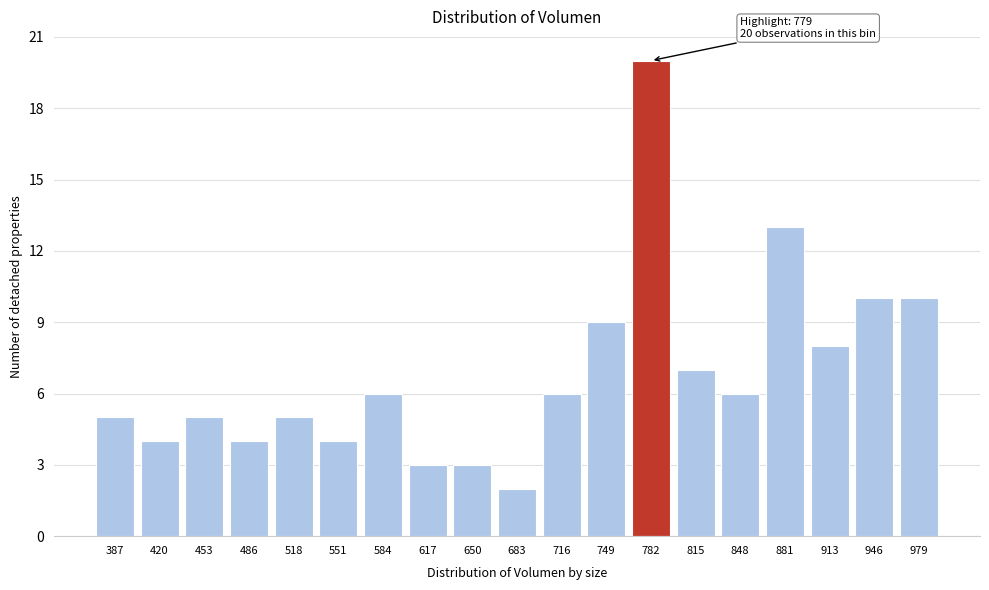

Reading left to right, transcribe all the data shown in this chart.

5	4	5	4	5	4	6	3	3	2	6	9	20	7	6	13	8	10	10